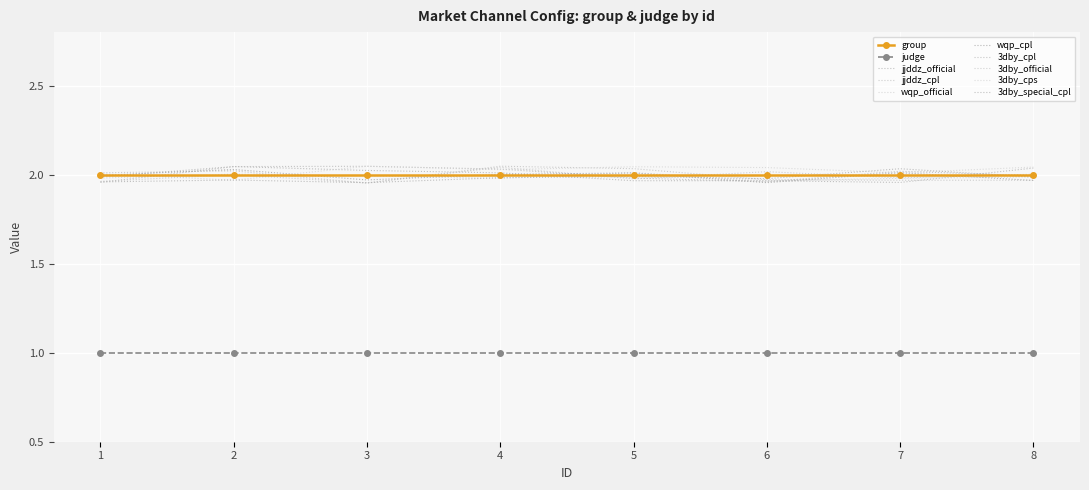

Reading right to left, list all the values displayed in this chart.

group: 2	2	2	2	2	2	2	2
judge: 1	1	1	1	1	1	1	1